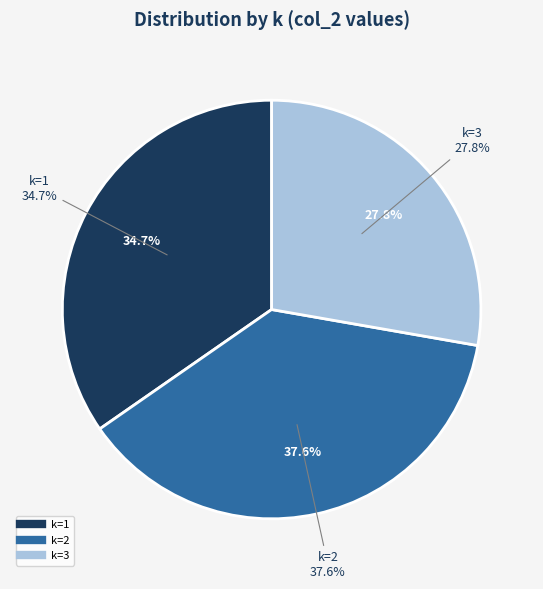

How many segments does this pie chart have?

3